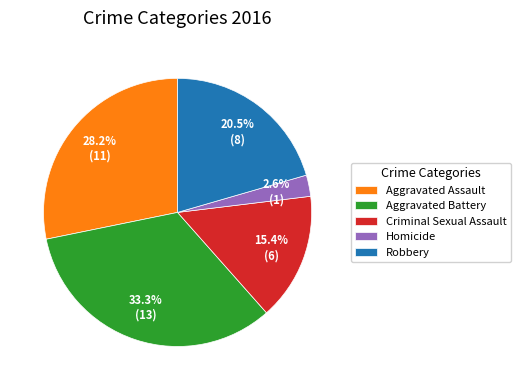

Do Aggravated Battery and Aggravated Assault together represent more than half of the pie?

Yes